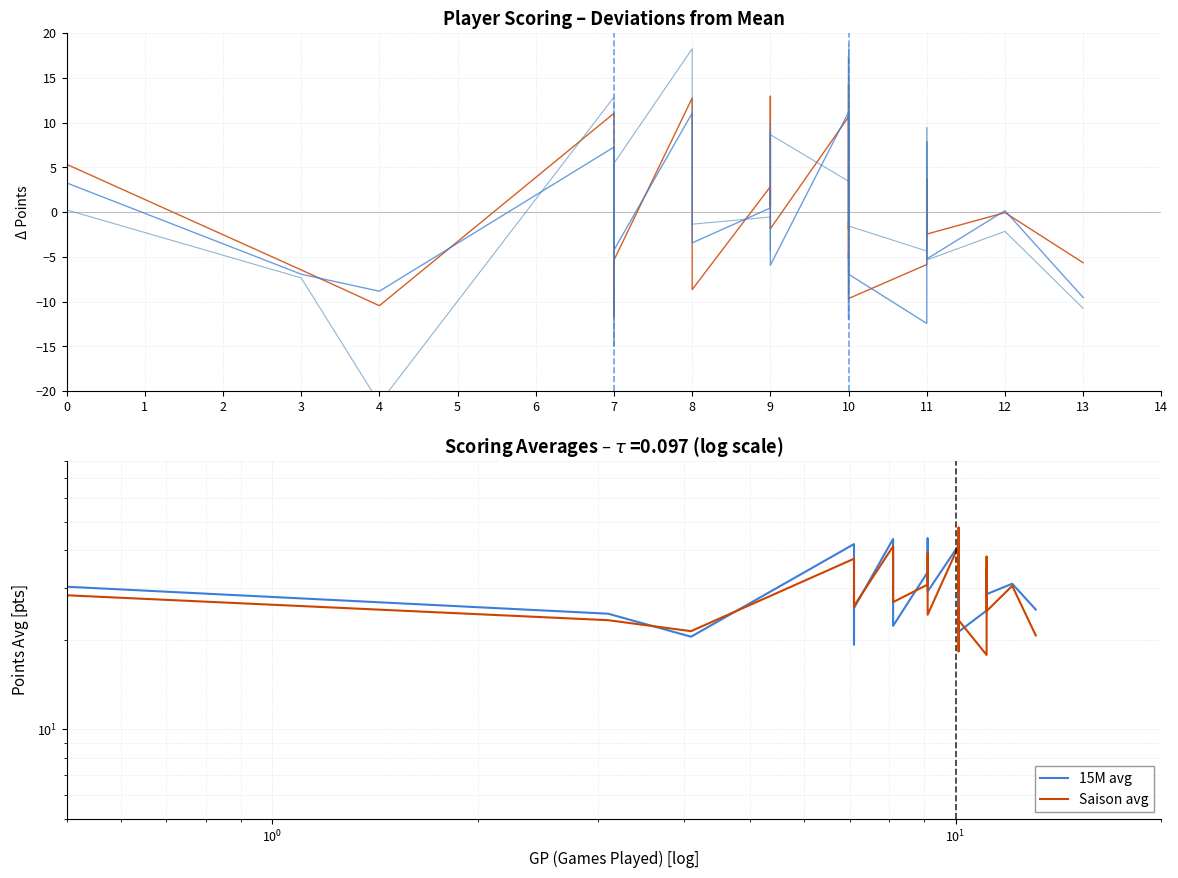

What is the difference between the maximum and minimum values in the 15M series?

26.0